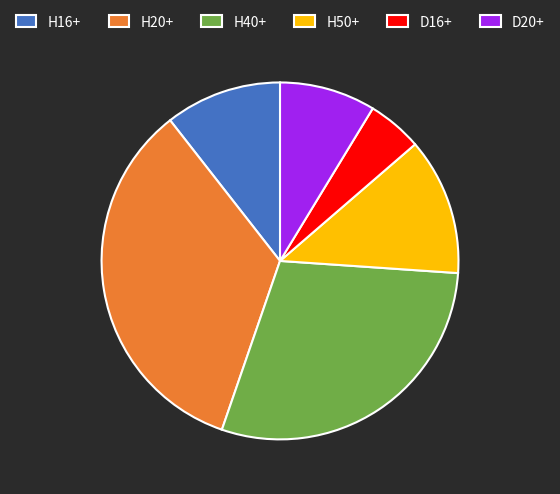

Which slice is the largest?

H20+